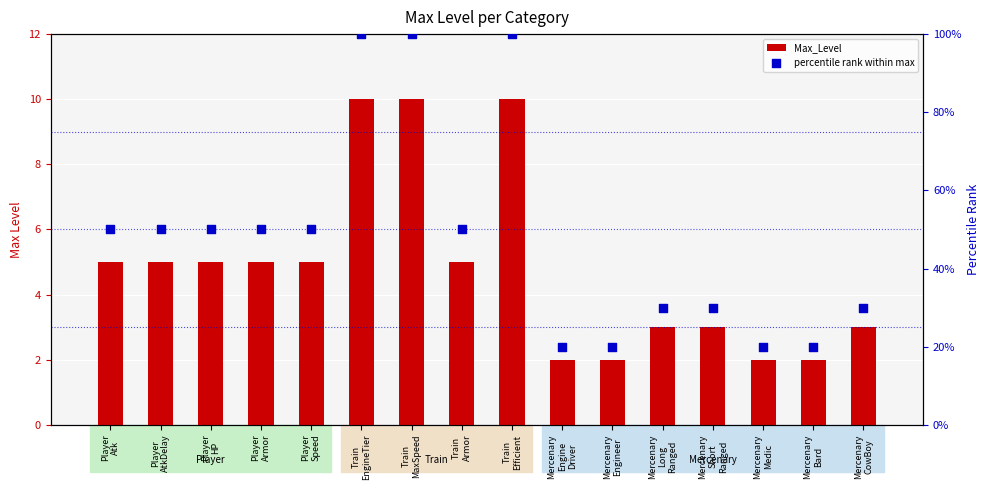

What is the total value across all series at Mercenary
Long
Ranged?

33